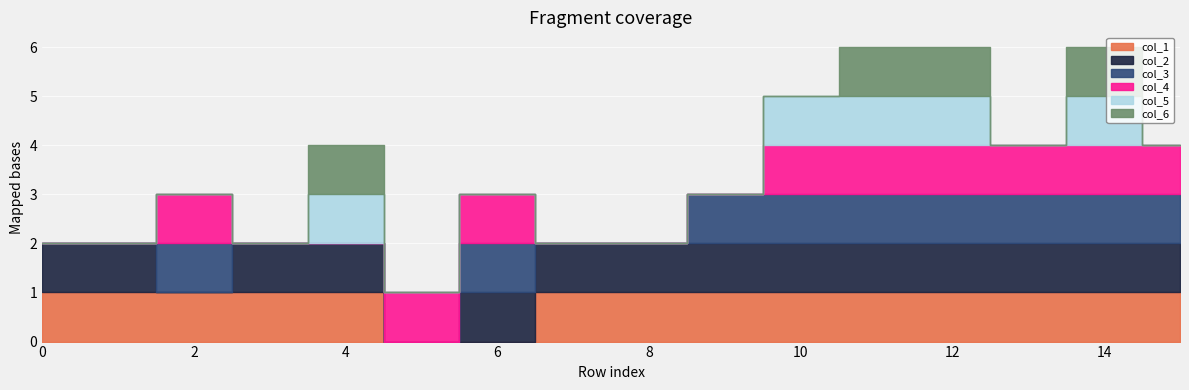

True or false: col_3 and col_5 cross at least once.

False